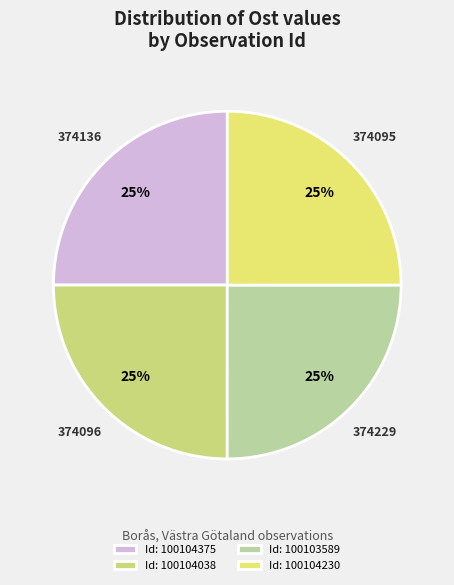

How many slices are in this pie chart?

4